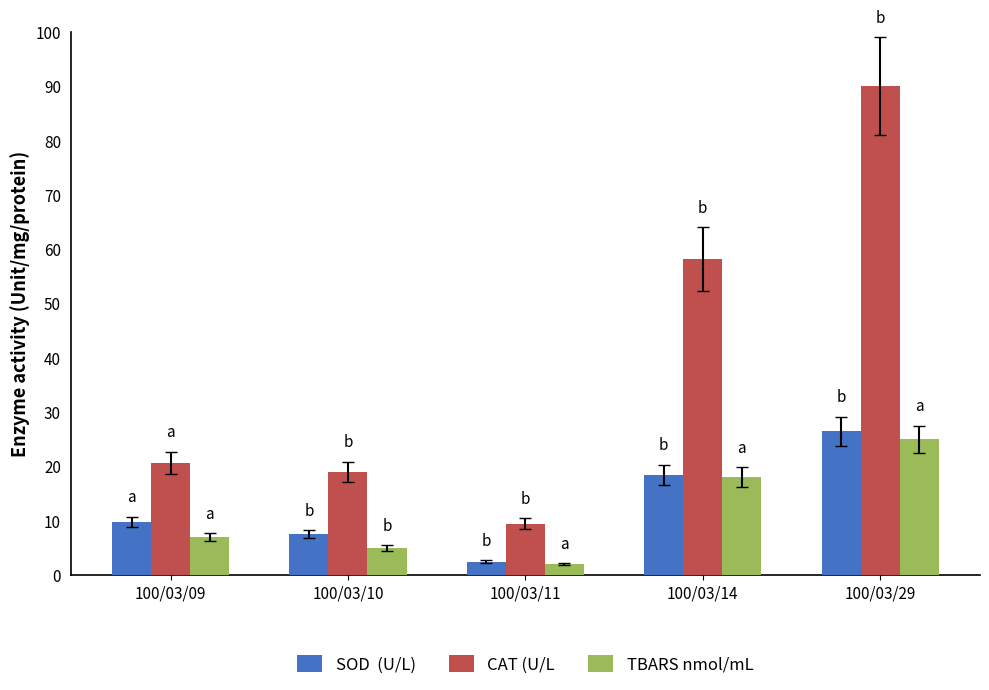

At which category is the sum across all series the highest?

100/03/29